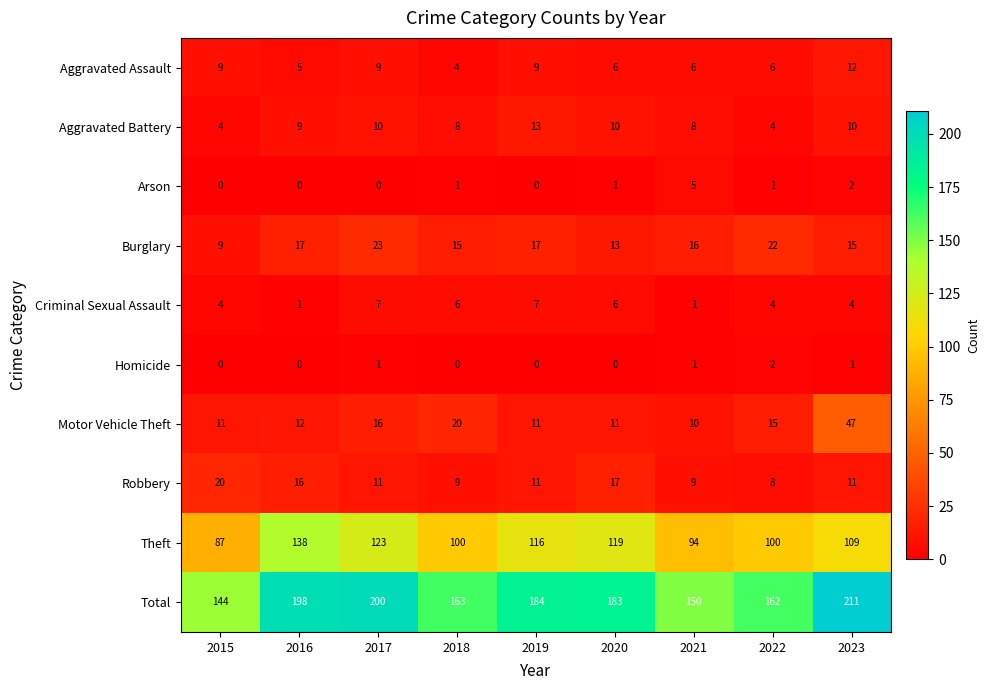

List the labels in order of Total value, largest first.

2023, 2017, 2016, 2019, 2020, 2018, 2022, 2021, 2015